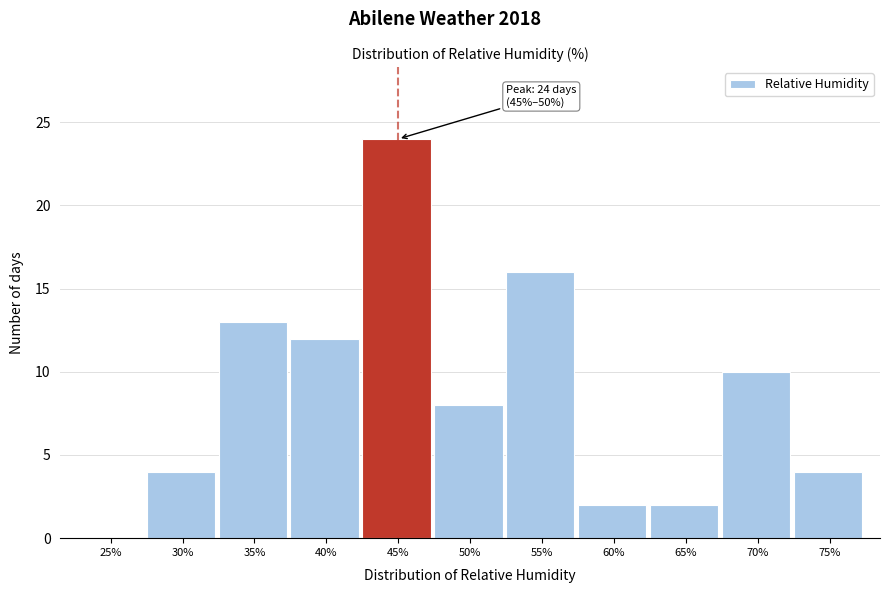

Reading left to right, what are all the values shown in this chart?

25%=0	30%=4	35%=13	40%=12	45%=24	50%=8	55%=16	60%=2	65%=2	70%=10	75%=4